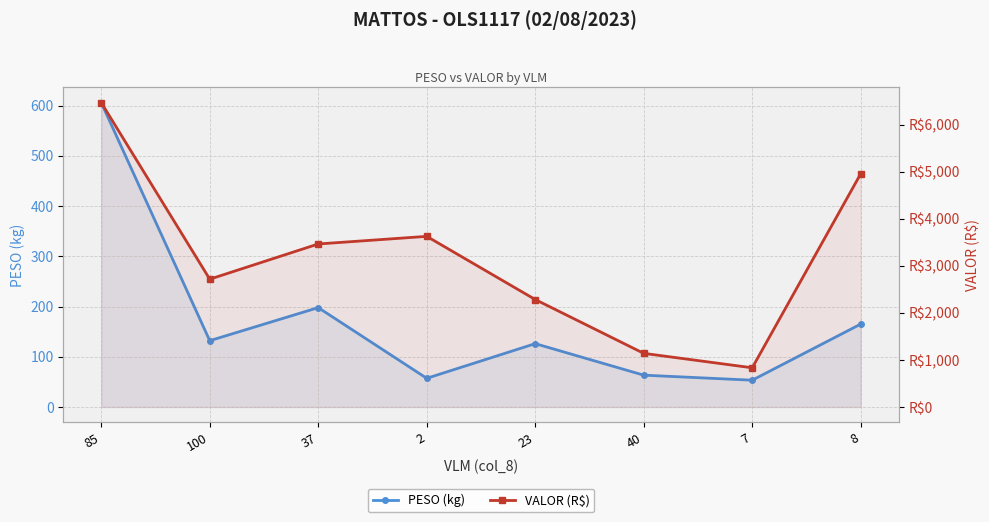

The value of VALOR (R$) at 8 is 6860.2. True or false?

False